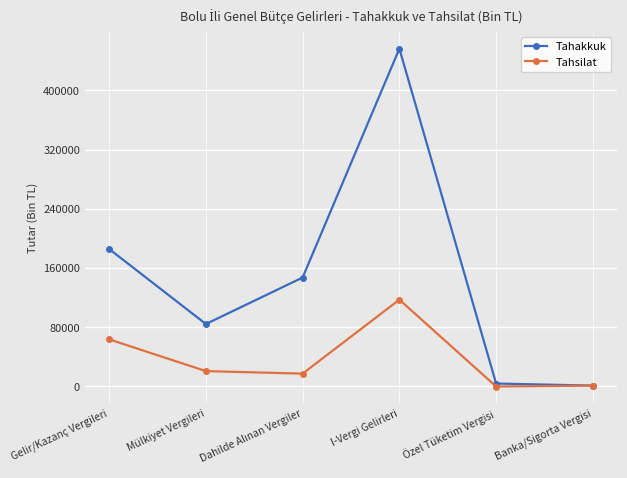

True or false: Tahakkuk has more than 2 interior local peaks.

False